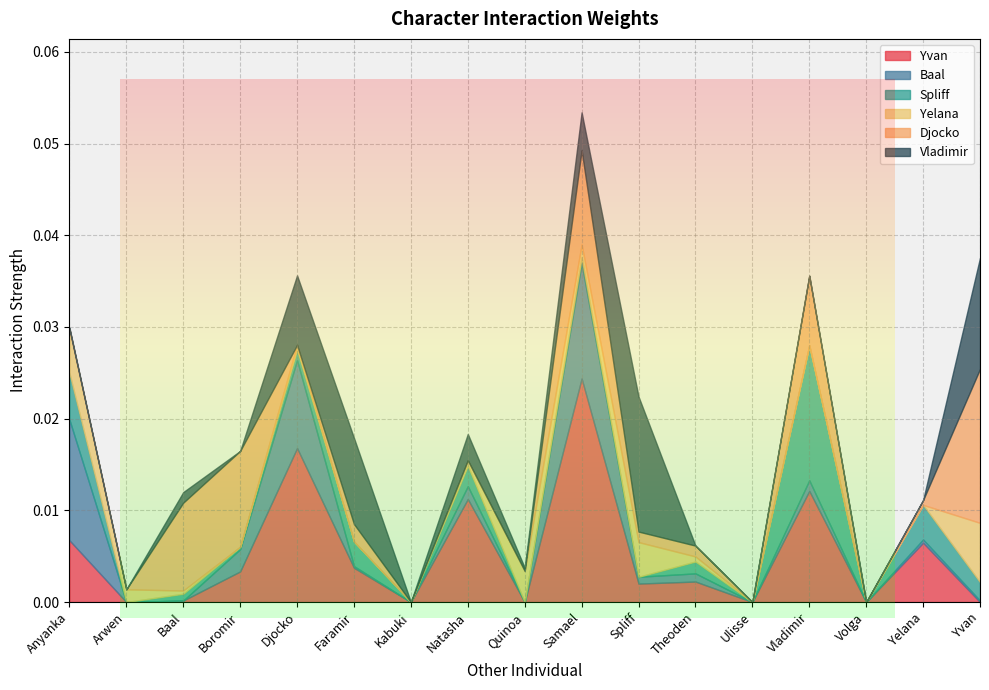

Rank the categories by Yvan value from highest to lowest.

Samael, Djocko, Vladimir, Natasha, Anyanka, Yelana, Faramir, Boromir, Theoden, Spliff, Baal, Arwen, Kabuki, Quinoa, Ulisse, Volga, Yvan